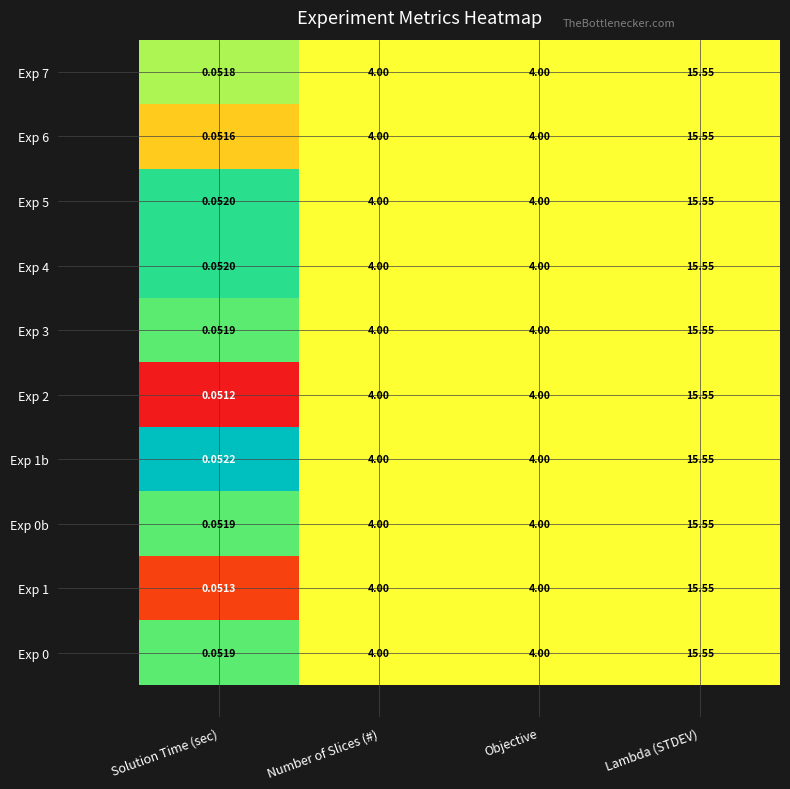

Is the value of Exp 3 at Number of Slices (#) greater than the value of Exp 5 at Solution Time (sec)?

Yes